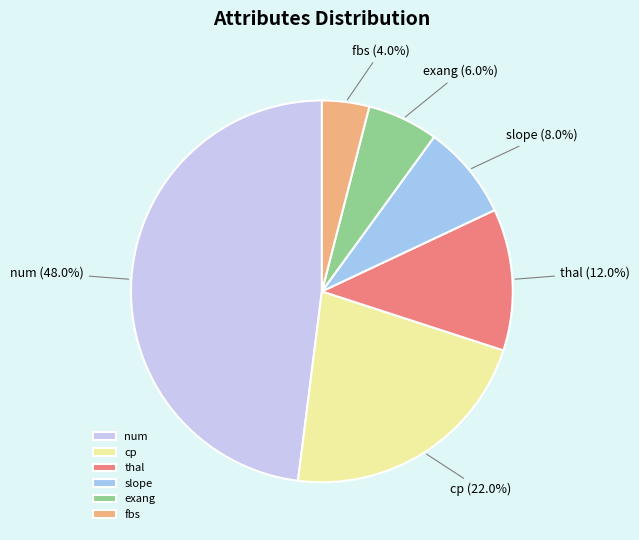

What percentage is the slope slice, to the nearest percent?

8%